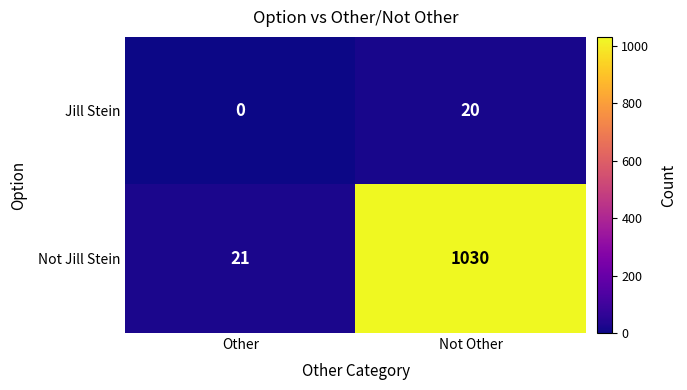

At which label is Not Jill Stein closest to 525?

Other